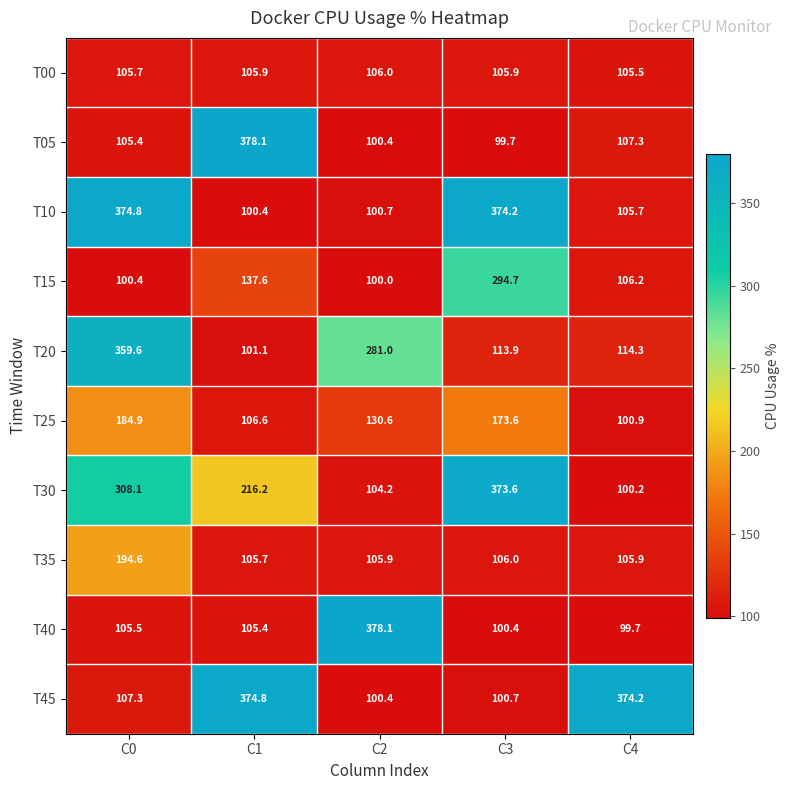

What is the approximate value of T40 at C4?

99.7